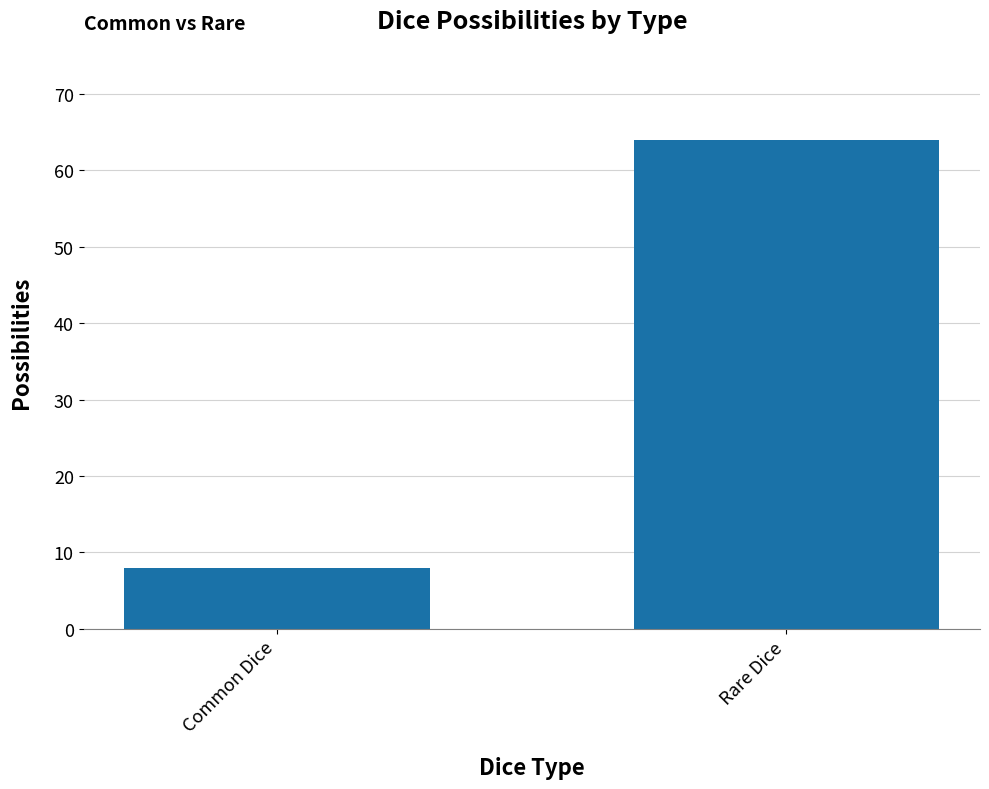

Count the number of categories in the chart.

2